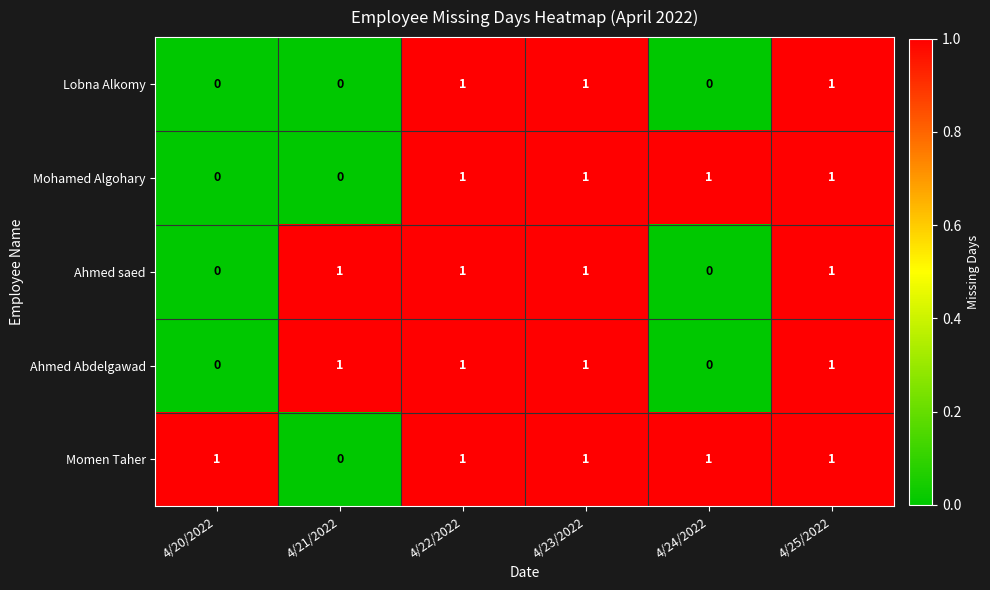

Which series has the largest total across all categories?

Momen Taher